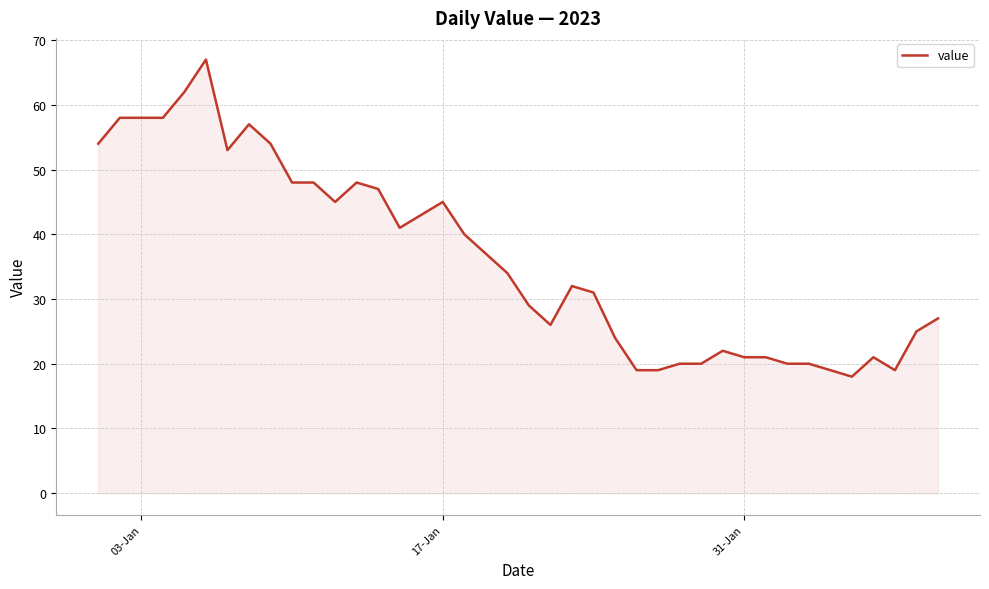

How many lines are shown in the chart?

1